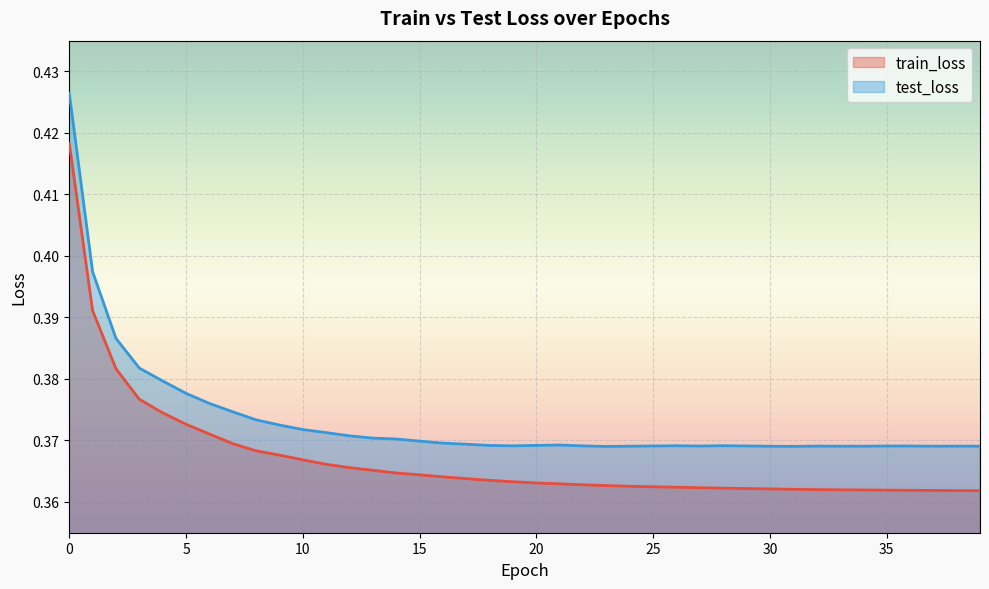

Count the number of categories in the chart.

40